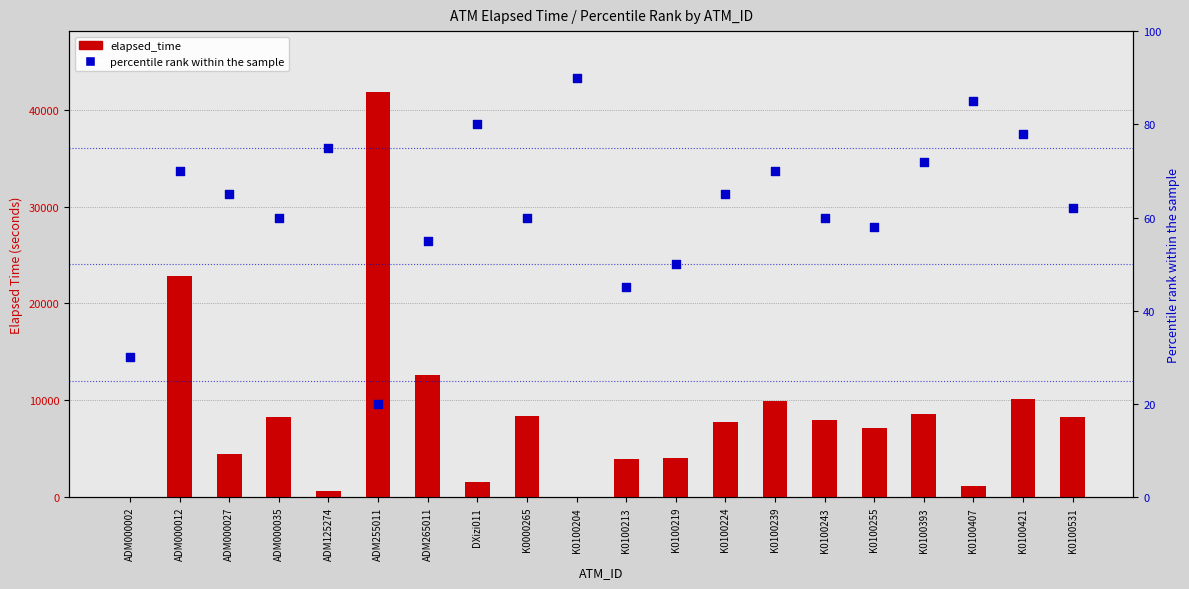

At which category is the sum across all series the highest?

ADM255011